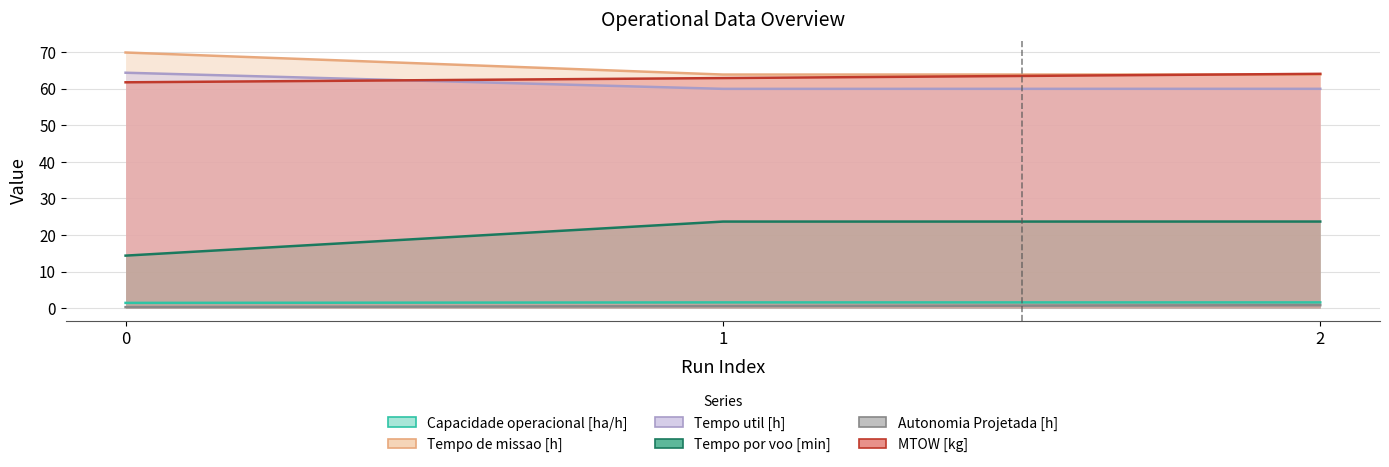

What is the value of the Capacidade operacional [ha/h] point at the 3rd from the left?

1.6